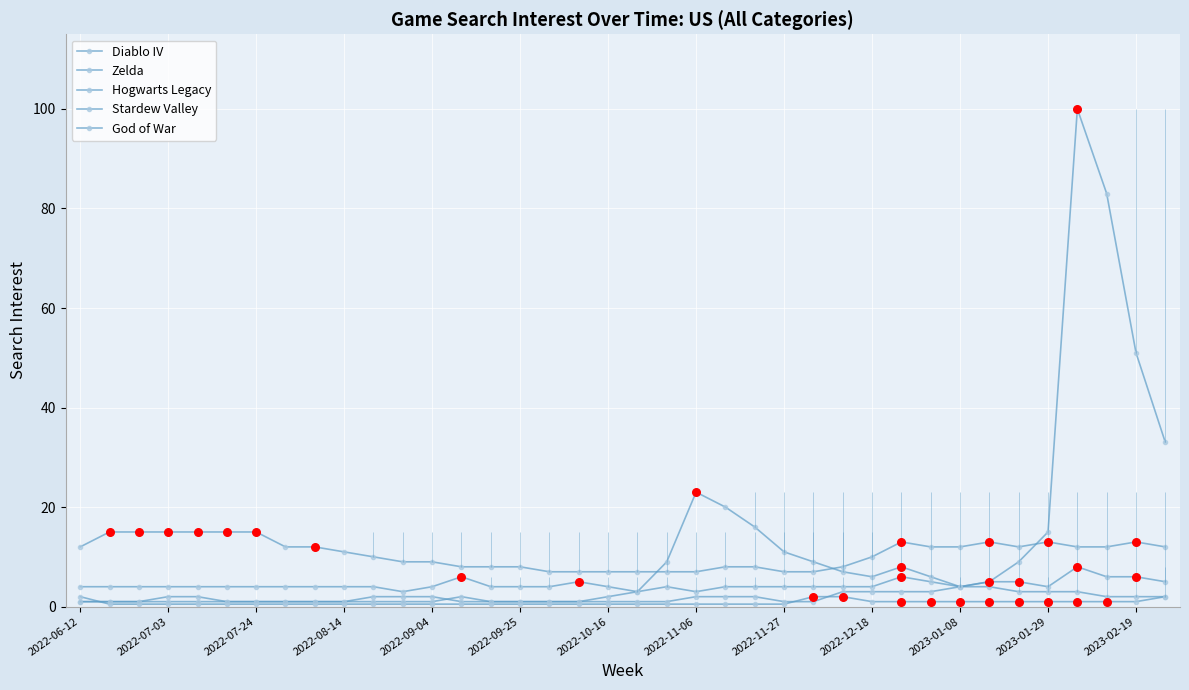

Which series has the largest Y range (max minus min)?

Hogwarts Legacy